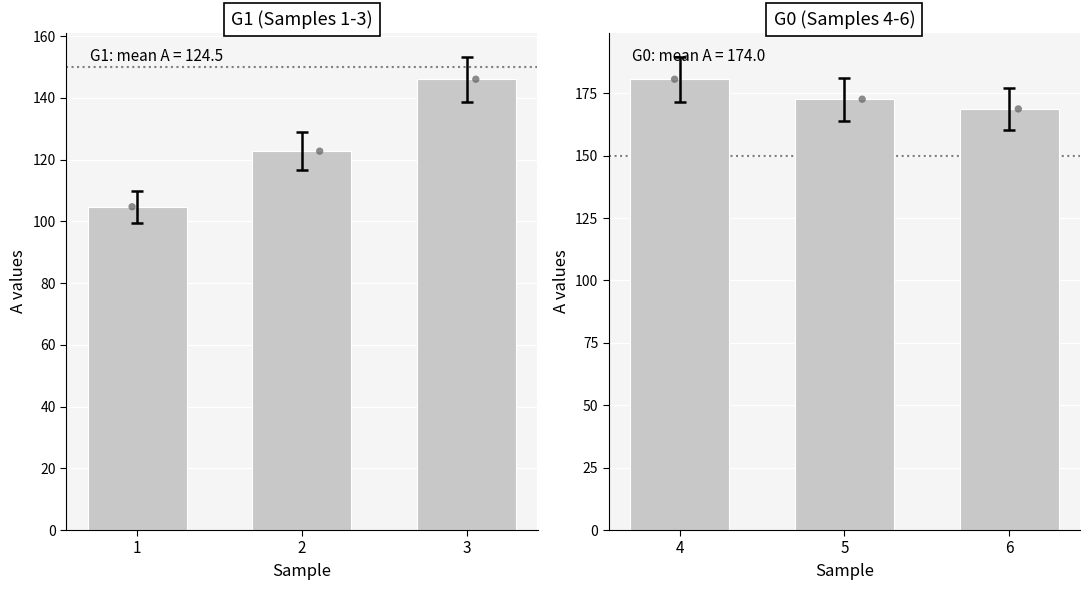

Which series has the largest Y range (max minus min)?

A (G1)